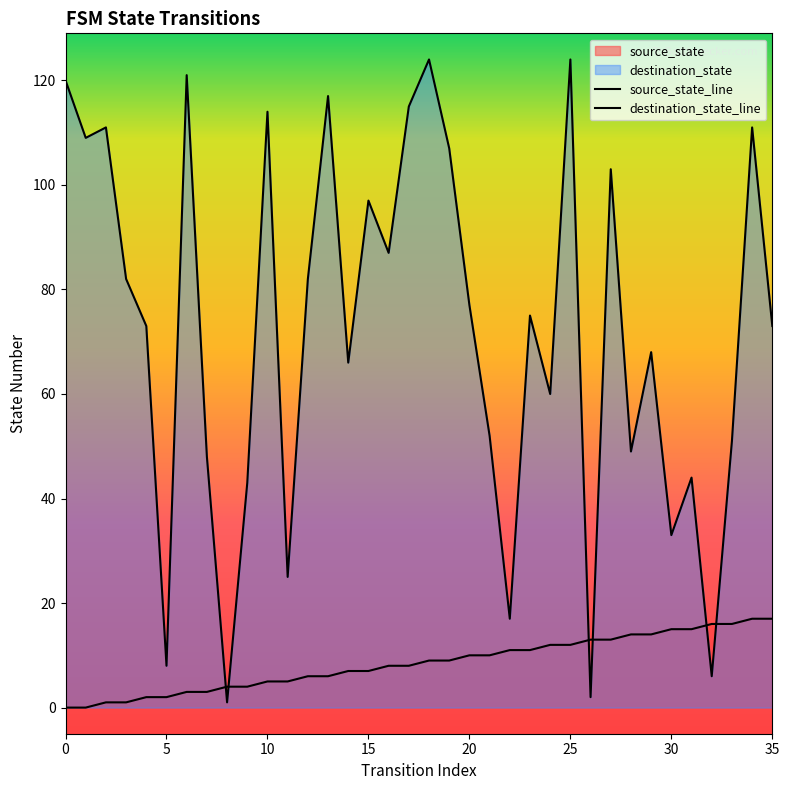

Rank the series at 33 from lowest to highest value.

source_state, destination_state